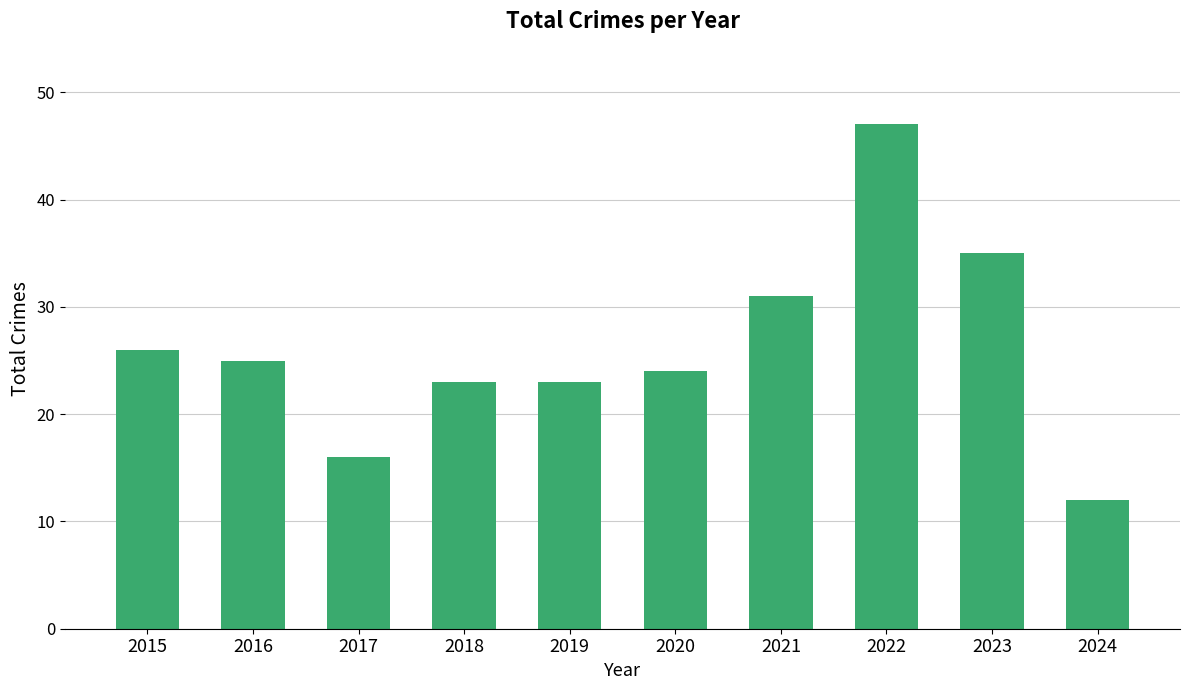

What is the greatest value displayed?

47